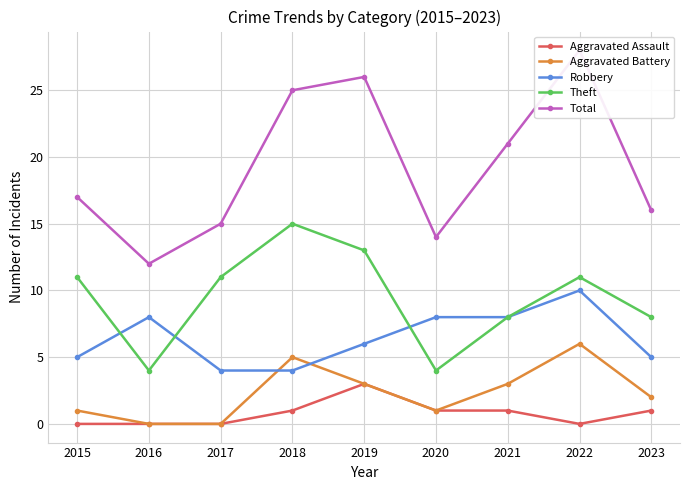

The Total series shows 14 at 2020. True or false?

True